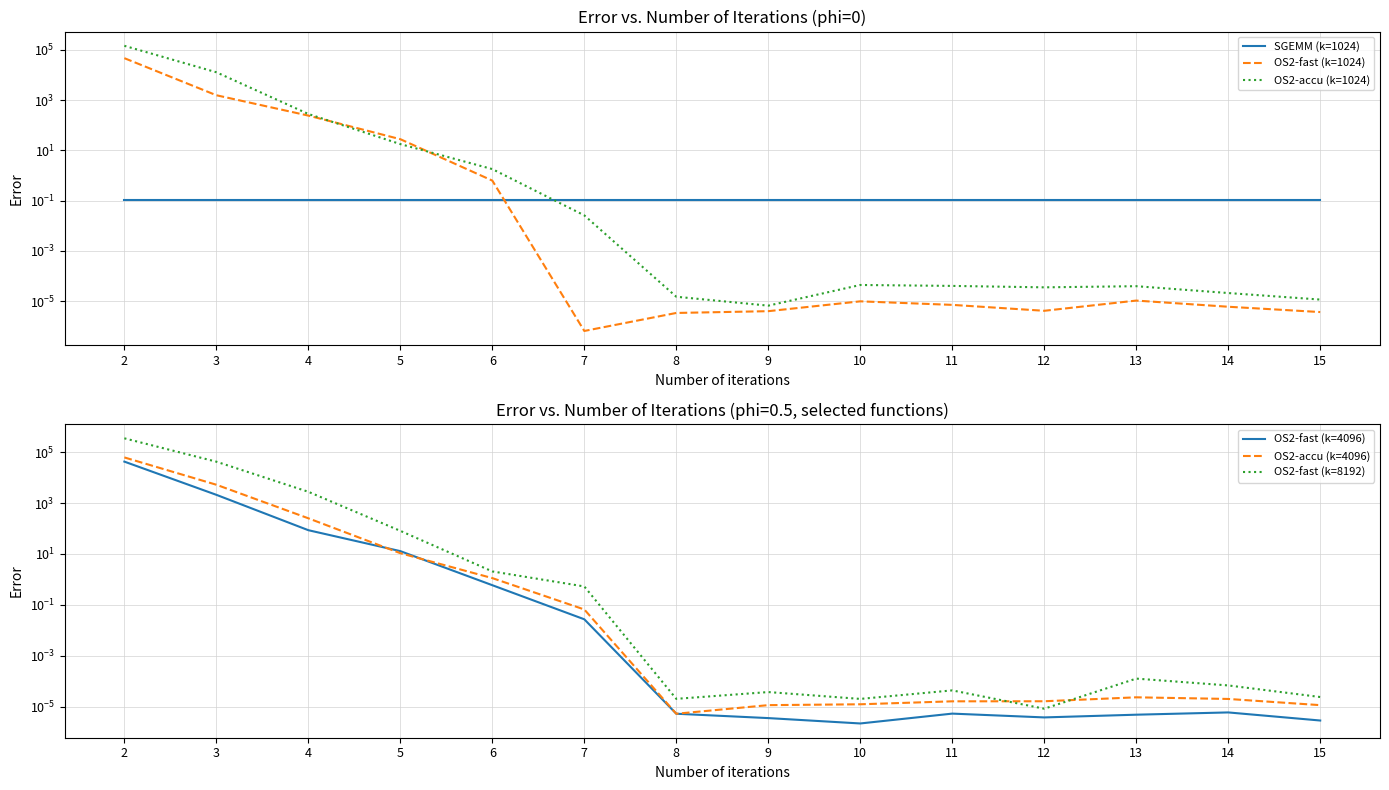

Rank the series by their maximum value, from lowest to highest.

SGEMM (k=1024), OS2-fast (k=4096), OS2-fast (k=1024), OS2-accu (k=4096), OS2-accu (k=1024), OS2-fast (k=8192)